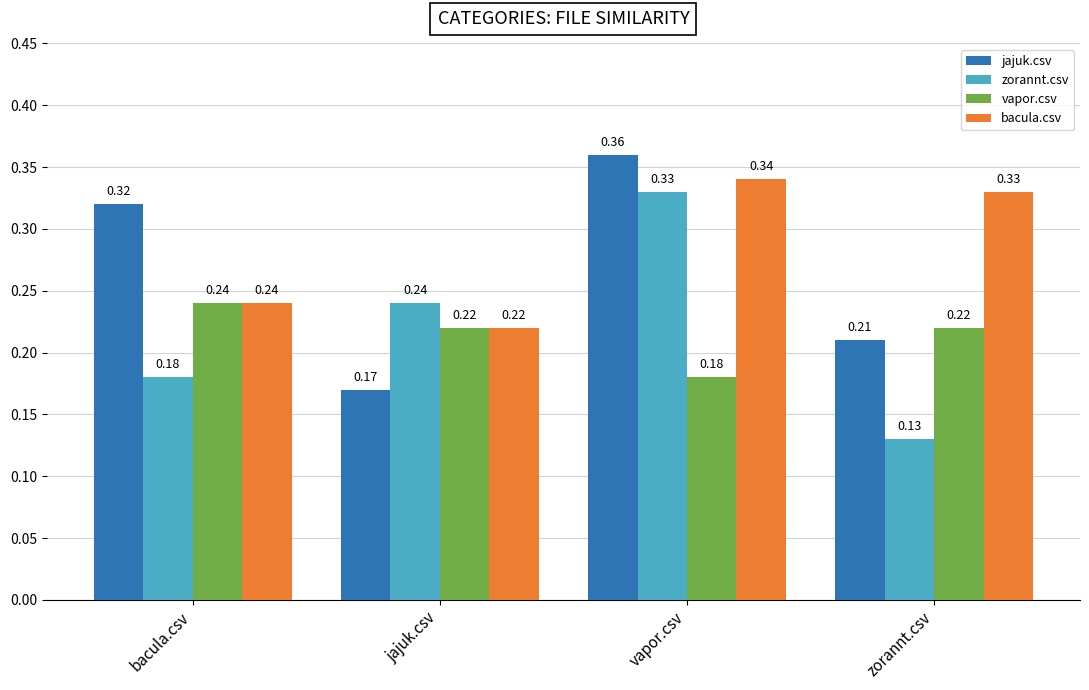

Which series has the largest range (max minus min)?

zorannt.csv